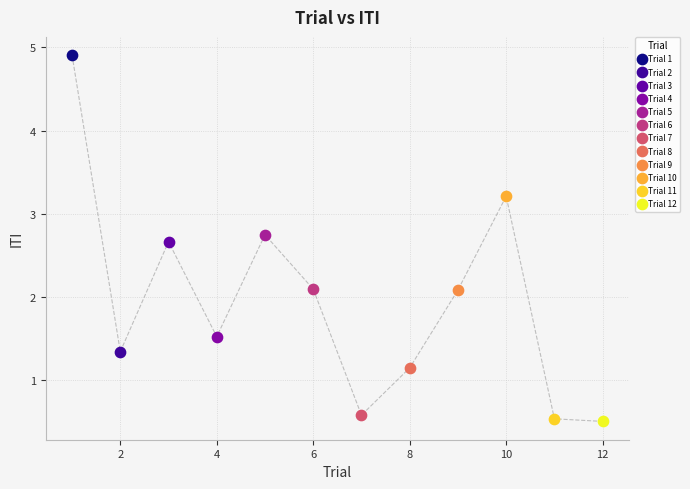

What are all the series names shown in the legend?

Trial 1, Trial 2, Trial 3, Trial 4, Trial 5, Trial 6, Trial 7, Trial 8, Trial 9, Trial 10, Trial 11, Trial 12